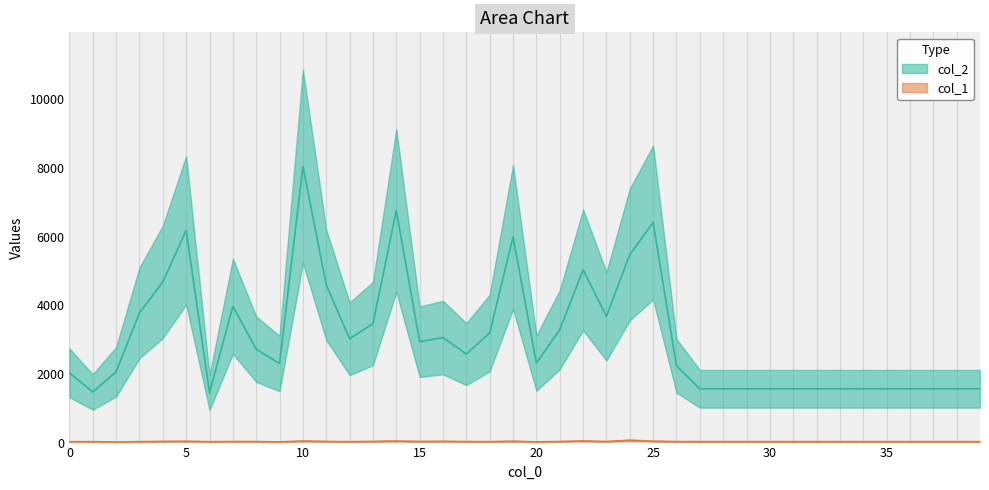

Reading right to left, transcribe all the data shown in this chart.

col_2: 39=1568	38=1568	37=1568	36=1568	35=1568	34=1568	33=1568	32=1568	31=1568	30=1568	29=1568	28=1568	27=1568	26=2237	25=6415	24=5479	23=3680	22=5032	21=3288	20=2319	19=5992	18=3195	17=2580	16=3060	15=2940	14=6761	13=3466	12=3026	11=4595	10=8051	9=2304	8=2722	7=3970	6=1456	5=6186	4=4681	3=3782	2=2062	1=1476	0=2032
col_1: 39=28	38=28	37=28	36=28	35=28	34=28	33=28	32=28	31=28	30=28	29=28	28=28	27=28	26=29	25=40	24=66	23=31	22=47	21=31	20=20	19=39	18=27	17=30	16=35	15=32	14=44	13=33	12=26	11=32	10=44	9=20	8=30	7=30	6=26	5=38	4=34	3=27	2=17	1=27	0=26